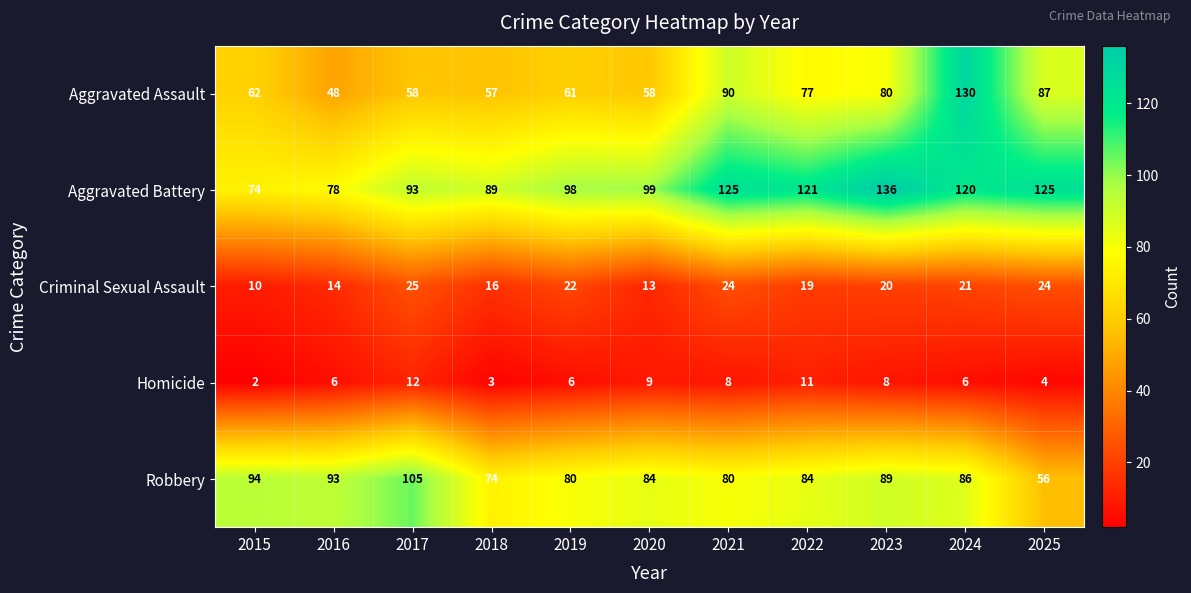

What is the sum of all Aggravated Battery values?

1158